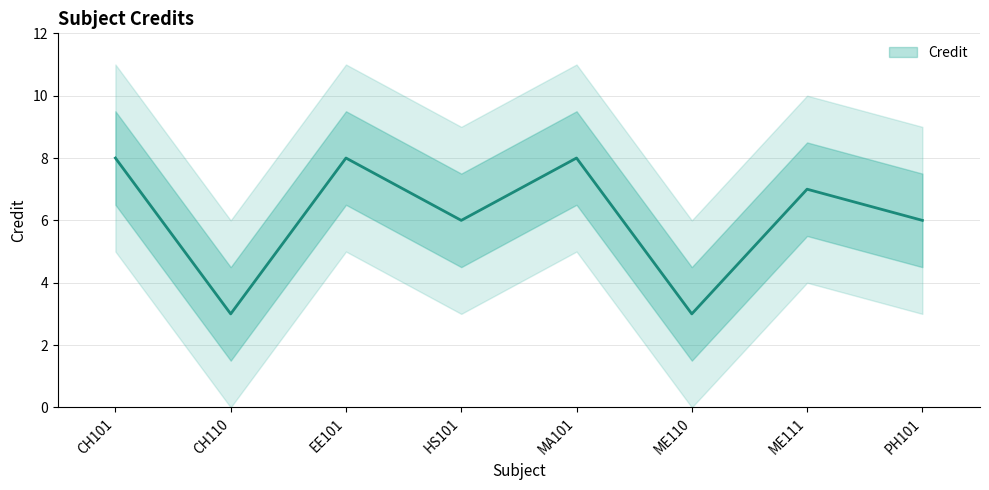

Rank the categories by value from lowest to highest.

CH110, ME110, HS101, PH101, ME111, CH101, EE101, MA101